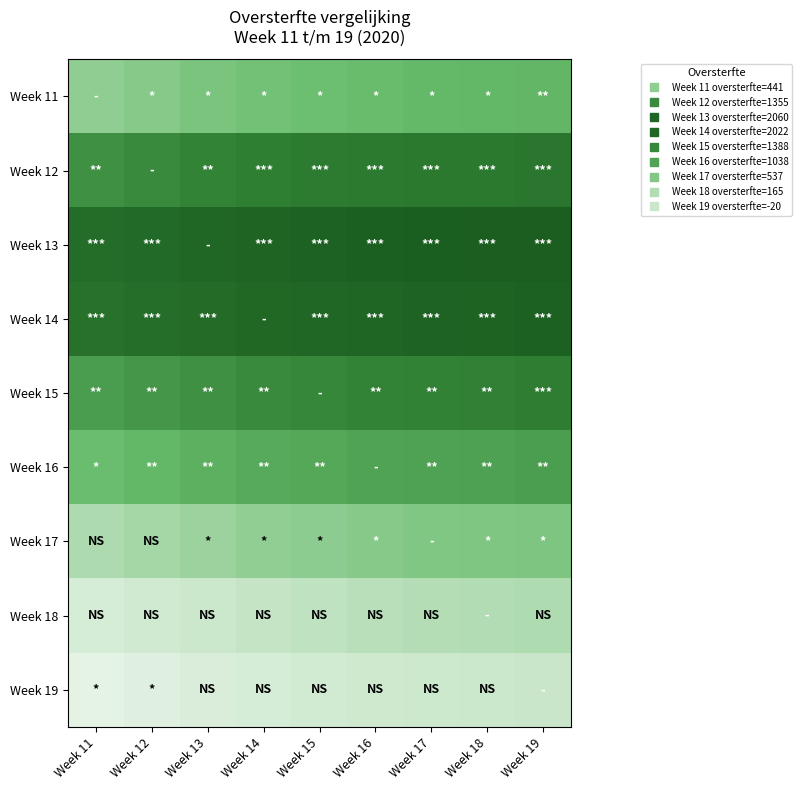

Reading right to left, what are all the values shown in this chart?

Week 11: Week 19=821	Week 18=794	Week 17=774	Week 16=746	Week 15=700	Week 14=658	Week 13=591	Week 12=511	Week 11=441
Week 12: Week 19=1665	Week 18=1638	Week 17=1618	Week 16=1590	Week 15=1544	Week 14=1502	Week 13=1435	Week 12=1355	Week 11=1285
Week 13: Week 19=2290	Week 18=2263	Week 17=2243	Week 16=2215	Week 15=2169	Week 14=2127	Week 13=2060	Week 12=1980	Week 11=1910
Week 14: Week 19=2185	Week 18=2158	Week 17=2138	Week 16=2110	Week 15=2064	Week 14=2022	Week 13=1955	Week 12=1875	Week 11=1805
Week 15: Week 19=1509	Week 18=1482	Week 17=1462	Week 16=1434	Week 15=1388	Week 14=1346	Week 13=1279	Week 12=1199	Week 11=1129
Week 16: Week 19=1113	Week 18=1086	Week 17=1066	Week 16=1038	Week 15=992	Week 14=950	Week 13=883	Week 12=803	Week 11=733
Week 17: Week 19=584	Week 18=557	Week 17=537	Week 16=509	Week 15=463	Week 14=421	Week 13=354	Week 12=274	Week 11=204
Week 18: Week 19=192	Week 18=165	Week 17=145	Week 16=117	Week 15=71	Week 14=29	Week 13=-38	Week 12=-118	Week 11=-188
Week 19: Week 19=-20	Week 18=-47	Week 17=-67	Week 16=-95	Week 15=-141	Week 14=-183	Week 13=-250	Week 12=-330	Week 11=-400